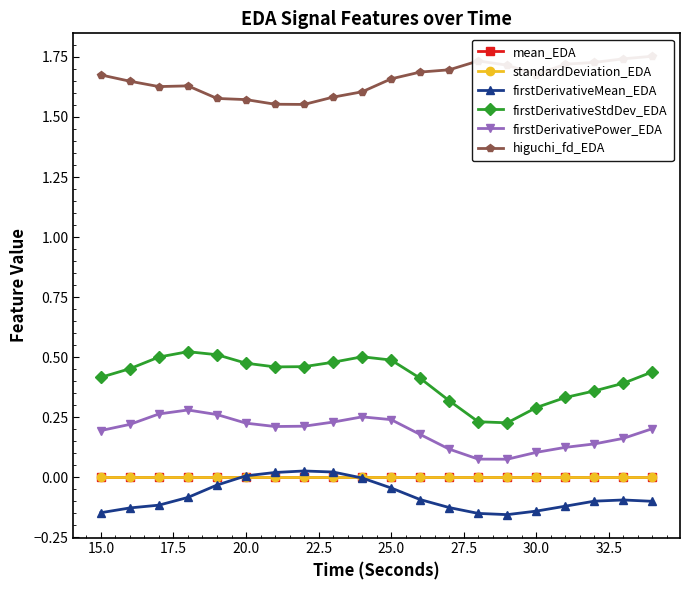

What are all the series names shown in the legend?

mean_EDA, standardDeviation_EDA, firstDerivativeMean_EDA, firstDerivativeStdDev_EDA, firstDerivativePower_EDA, higuchi_fd_EDA